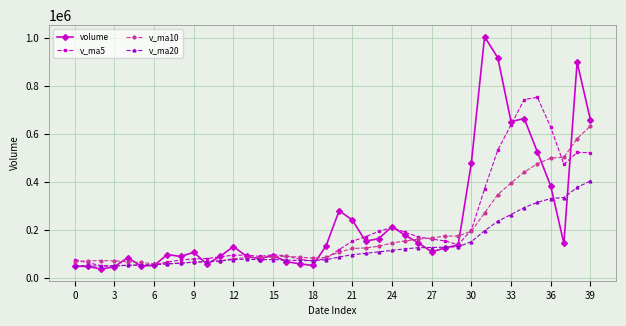

Which series has the largest range (max minus min)?

volume